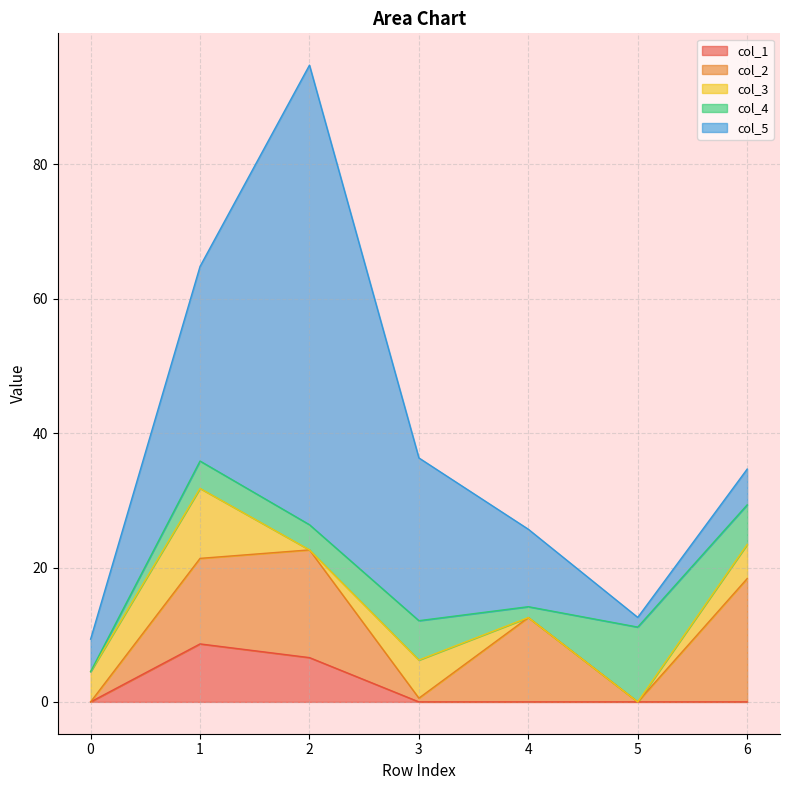

At how many categories does at least one series exceed 19?

3